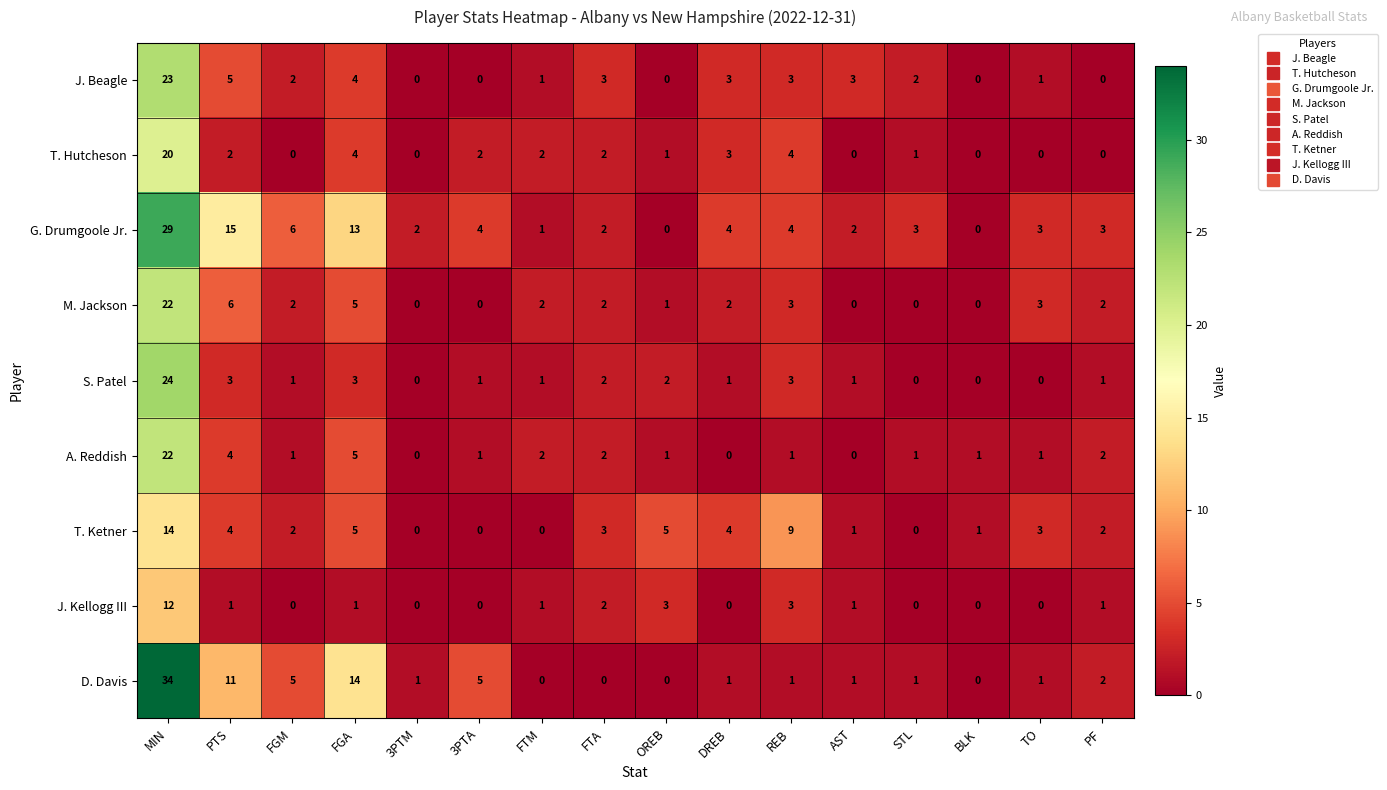

At which label is M. Jackson closest to 11?

PTS